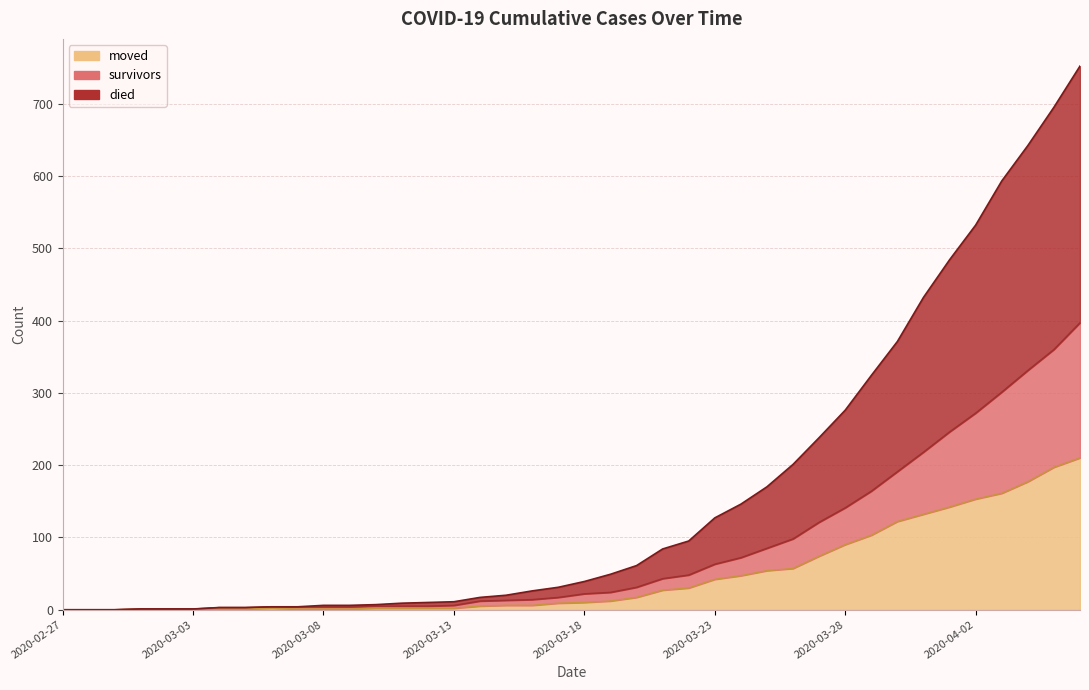

What position from the right is 2020-02-28?

39